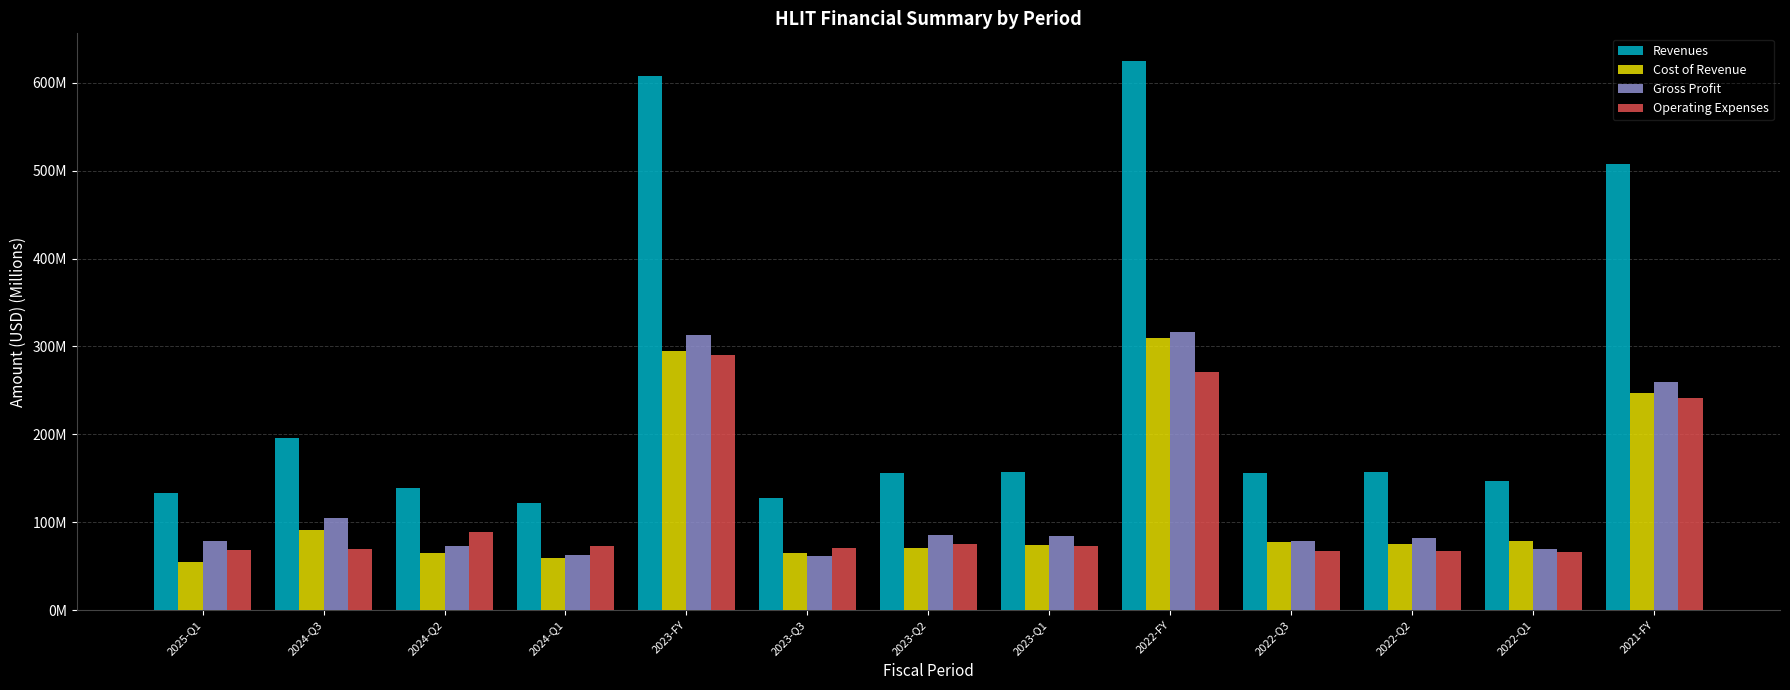

Which has a higher value, 2023-Q3 or 2021-FY?

2021-FY